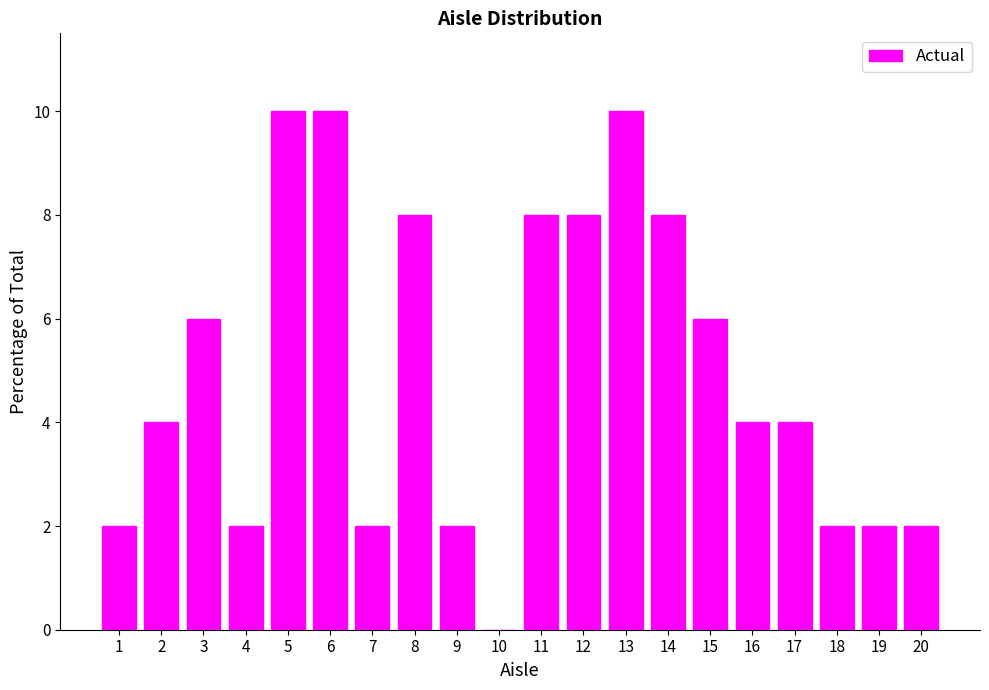

Reading left to right, what are all the values shown in this chart?

1=2	2=4	3=6	4=2	5=10	6=10	7=2	8=8	9=2	10=0	11=8	12=8	13=10	14=8	15=6	16=4	17=4	18=2	19=2	20=2